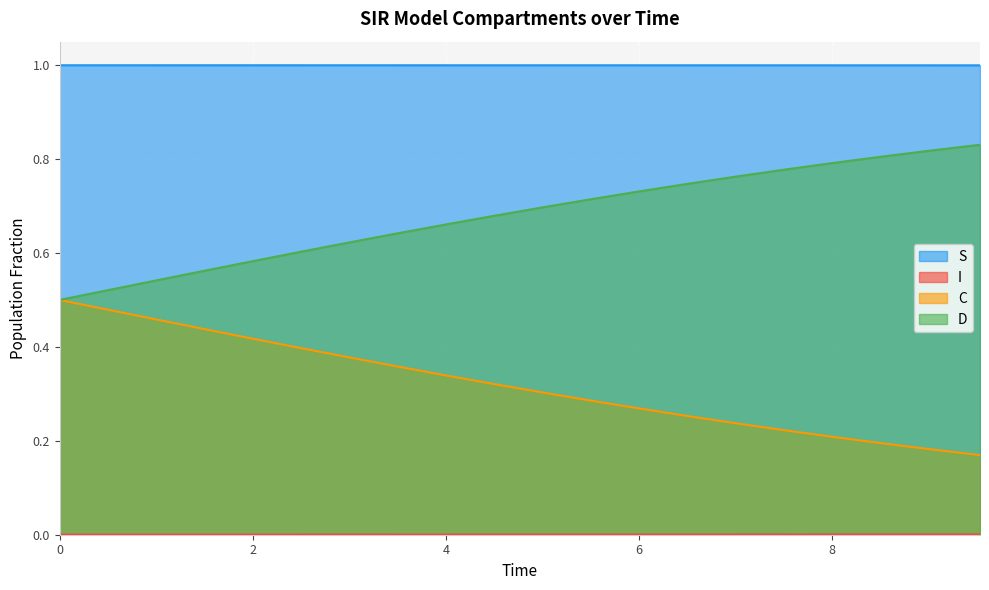

What is the value of the C point at the 7th from the left?

0.4